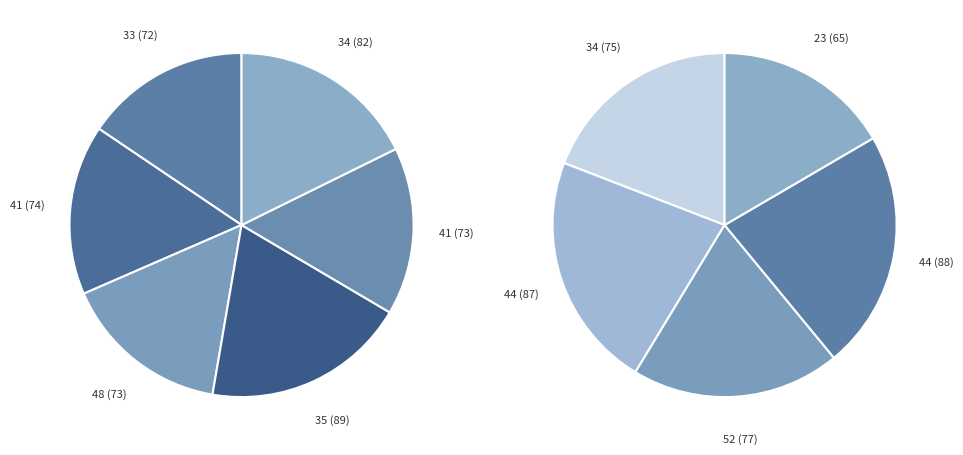

Rank the categories by value from highest to lowest.

35, 44, 44, 34, 52, 34, 41, 48, 41, 33, 23